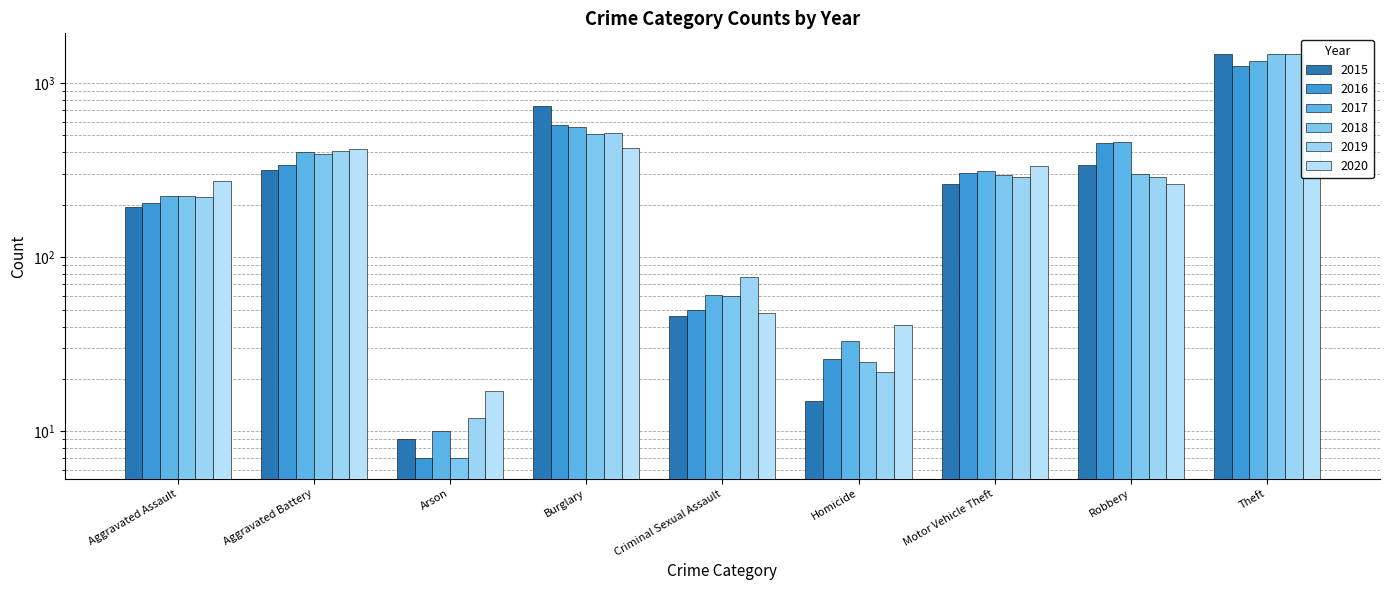

What is the sum of all 2016 values?

3218